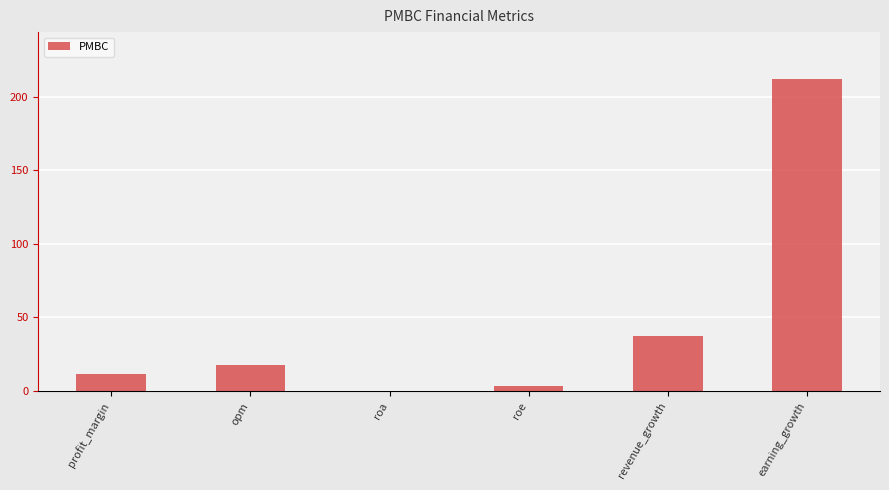

Which label corresponds to the largest value in the chart?

earning_growth